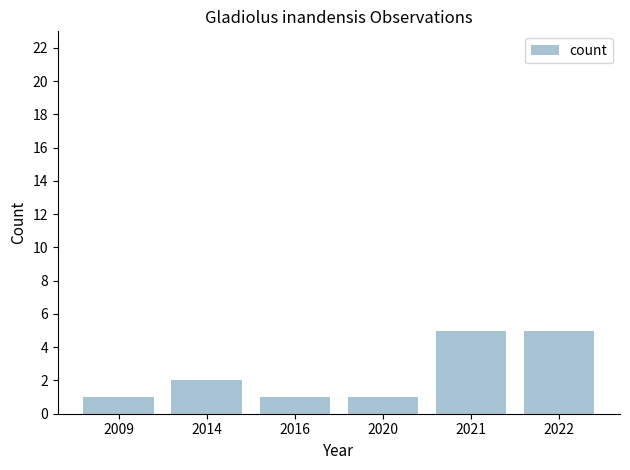

Is it true that the value at 2022 is 7?

False